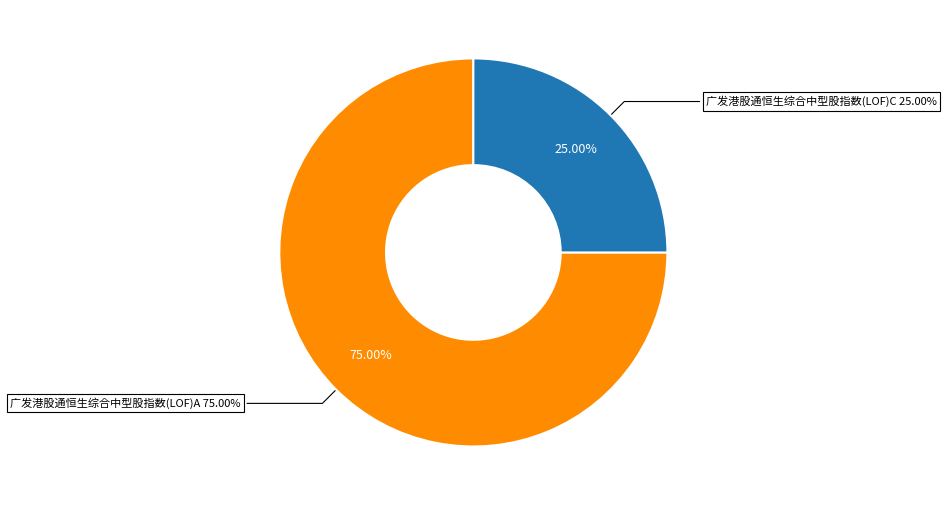

Is it true that 广发港股通恒生综合中型股指数(LOF)A is 86% of the pie?

False